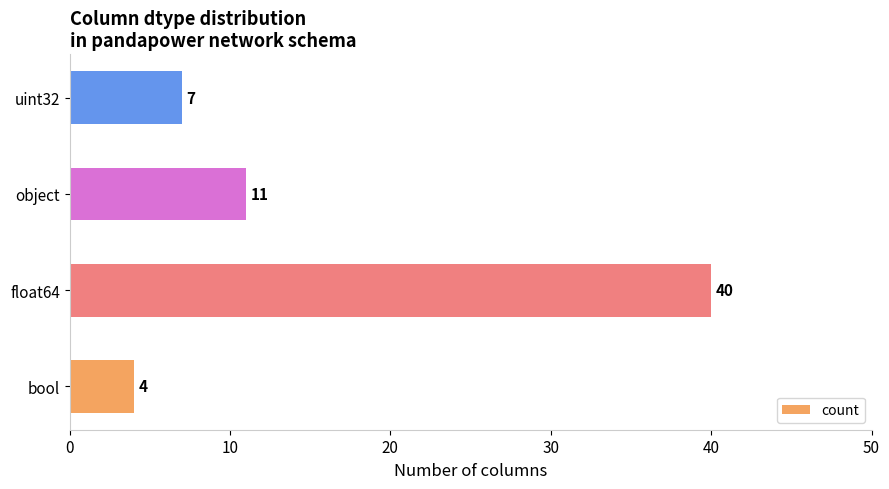

How many bars are there in total?

4